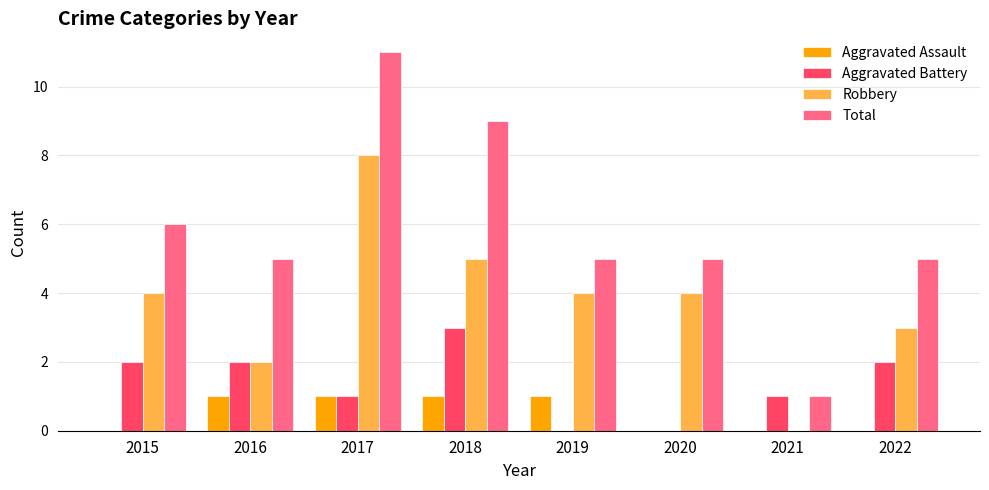

Reading right to left, transcribe all the data shown in this chart.

Aggravated Assault: 2022=0	2021=0	2020=0	2019=1	2018=1	2017=1	2016=1	2015=0
Aggravated Battery: 2022=2	2021=1	2020=0	2019=0	2018=3	2017=1	2016=2	2015=2
Robbery: 2022=3	2021=0	2020=4	2019=4	2018=5	2017=8	2016=2	2015=4
Total: 2022=5	2021=1	2020=5	2019=5	2018=9	2017=11	2016=5	2015=6